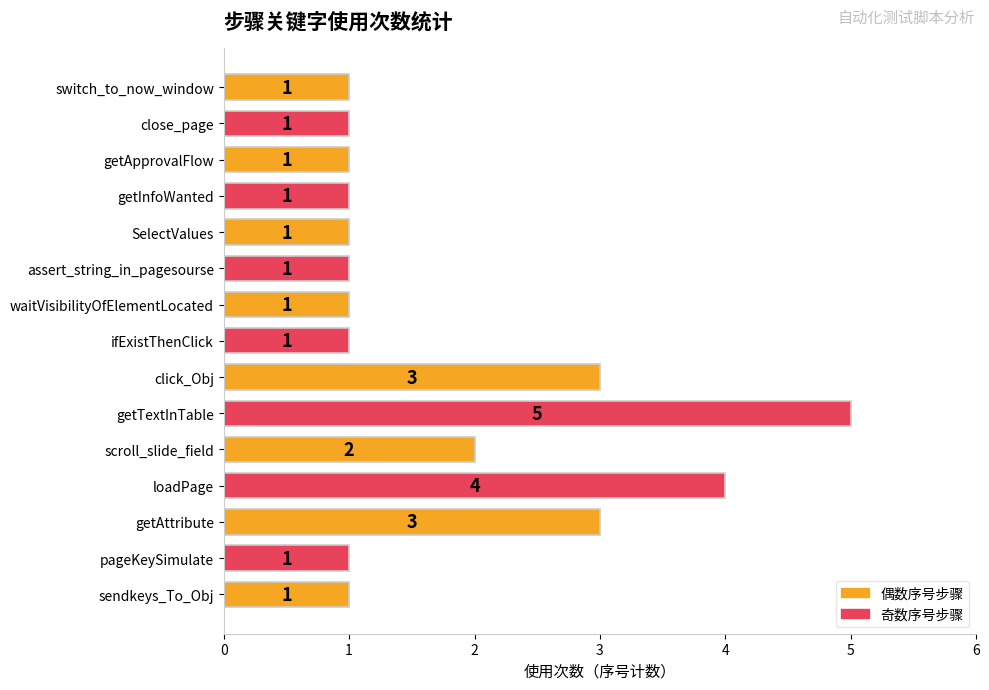

The value at getTextInTable is 5. True or false?

True